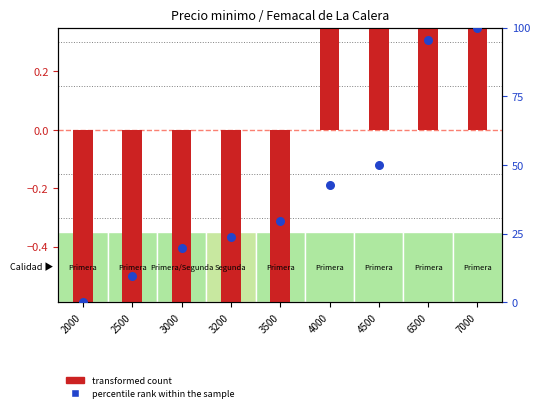

At how many categories does at least one series exceed 52?

2